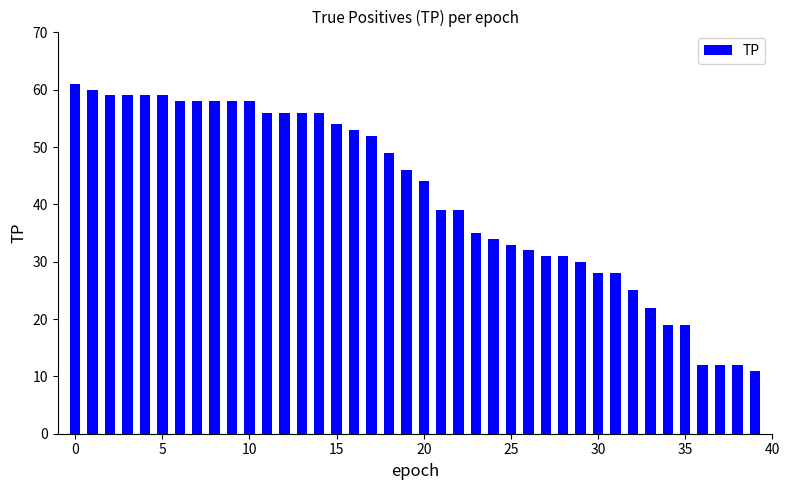

What is the minimum value shown in the chart?

11